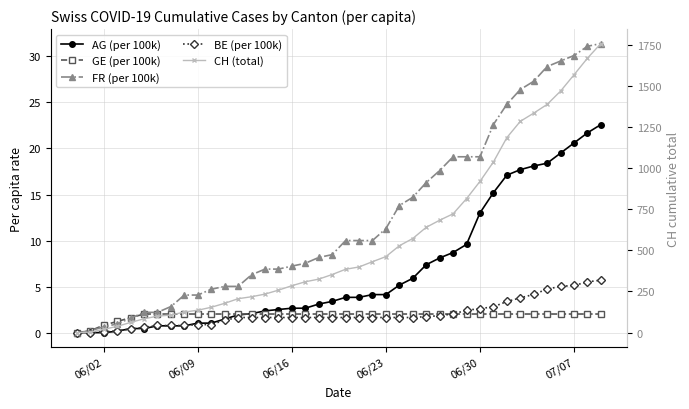

How many data points in AG (per 100k) are less than 3?

18